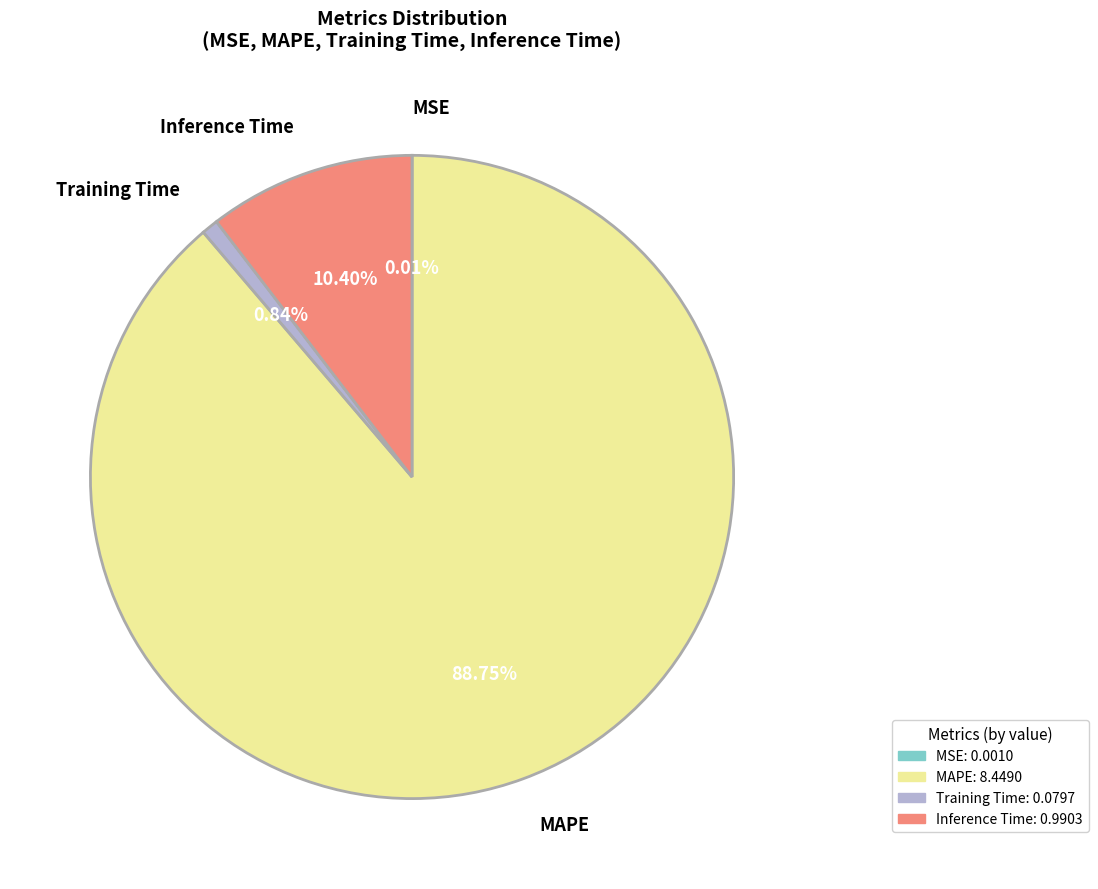

Which category accounts for the majority?

MAPE